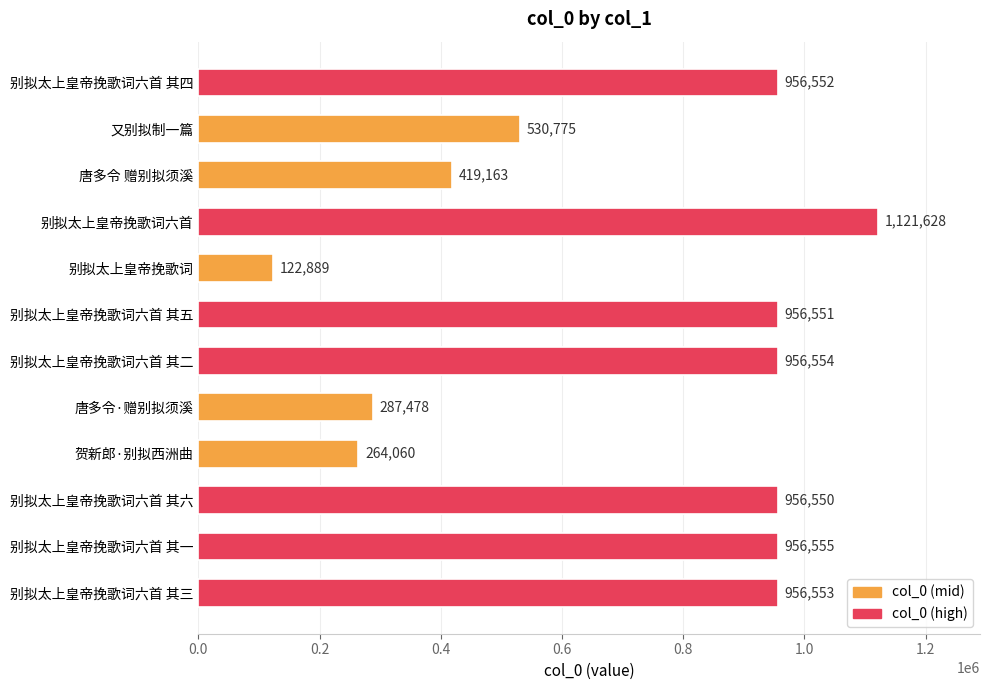

Reading top to bottom, extract all data points from this chart.

956552	530775	419163	1121628	122889	956551	956554	287478	264060	956550	956555	956553